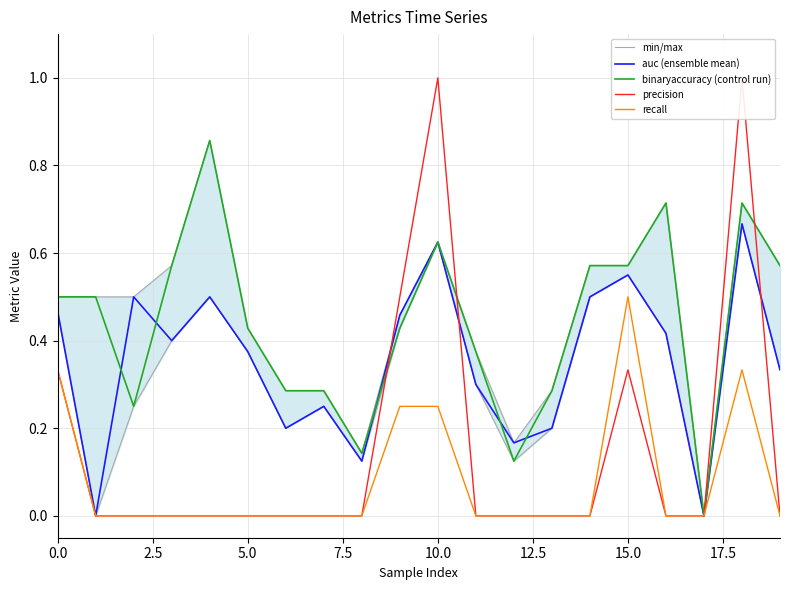

Which category has the lowest value across all series?

17